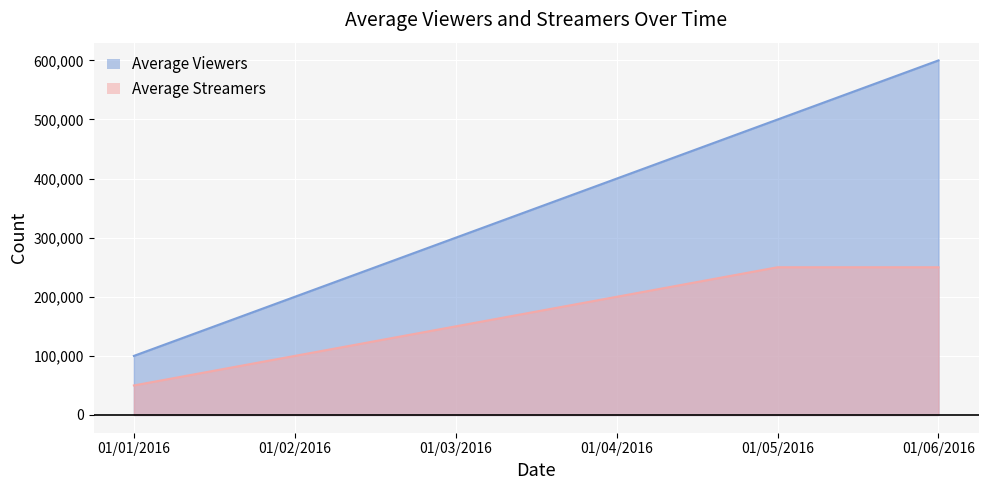

True or false: Average Streamers and Average Viewers cross at least once.

False